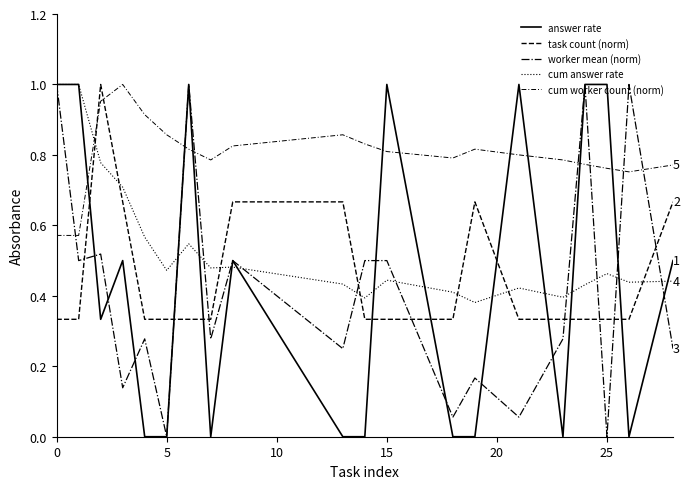

Does the chart display data point markers on the line(s)?

No